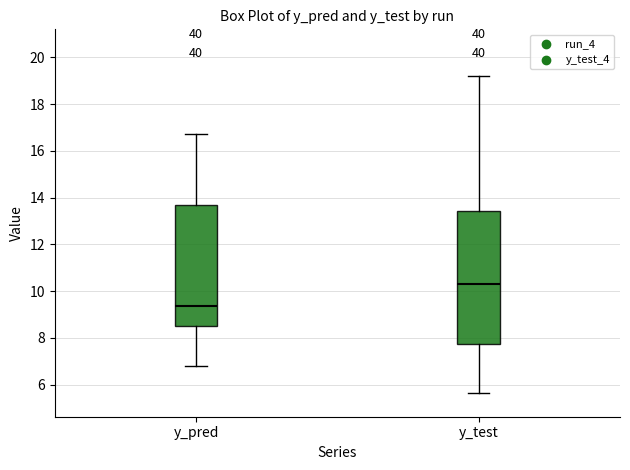

Reading left to right, transcribe this box plot: for each box, give where its median line is, the range the box spans, and where its two whiskers end, as read against the y-axis. The values are not printed on the chart, so give them approximately, as read against the axis.

y_pred: median 9.4, box 8.4 to 13.6, whiskers 6.8 to 16.8
y_test: median 10.4, box 7.8 to 13.4, whiskers 5.6 to 19.2